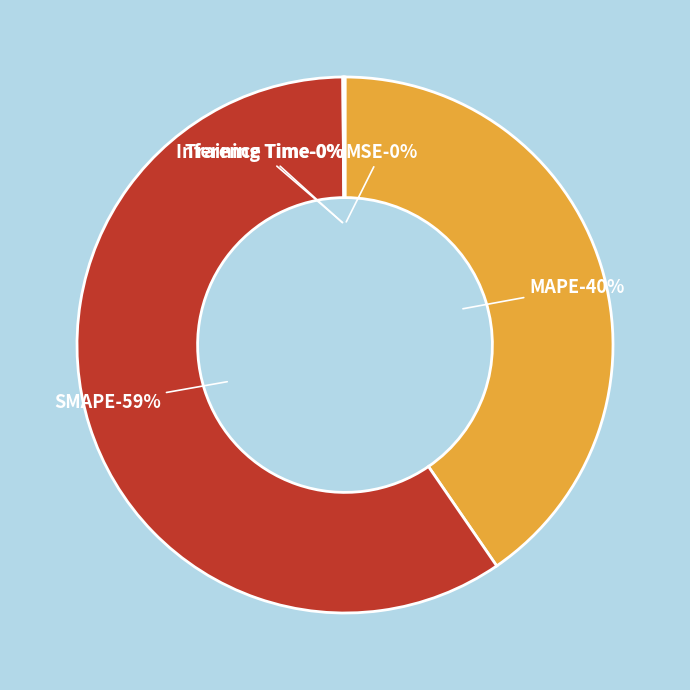

Does Training Time represent more than half of the total?

No